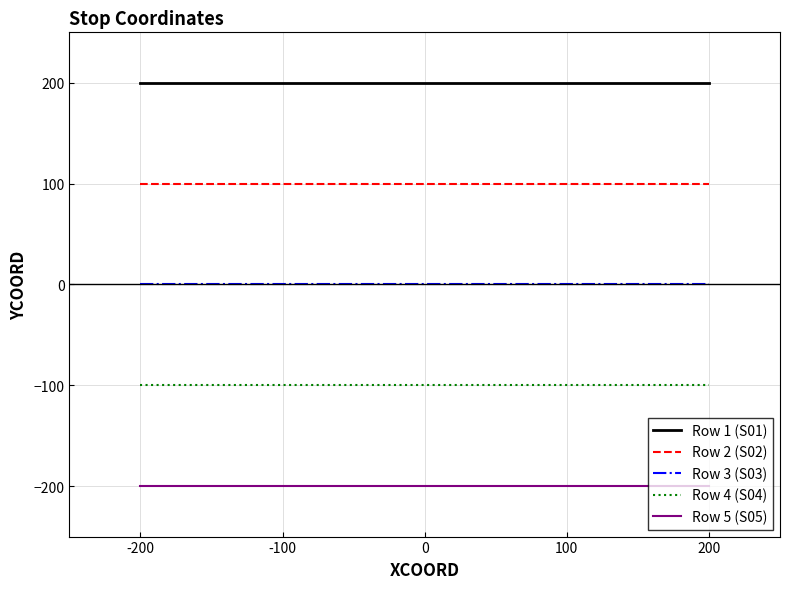

True or false: Row 2 (S02) and Row 3 (S03) intersect in this chart.

False